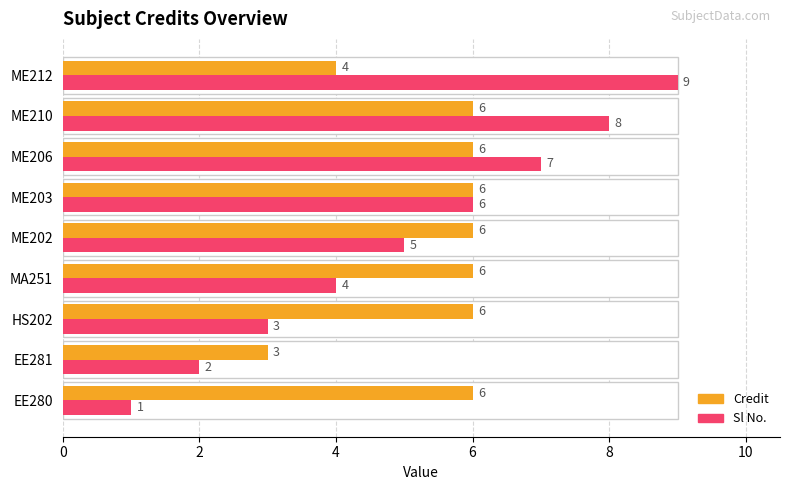

How many Credit values are between 6 and 7?

7